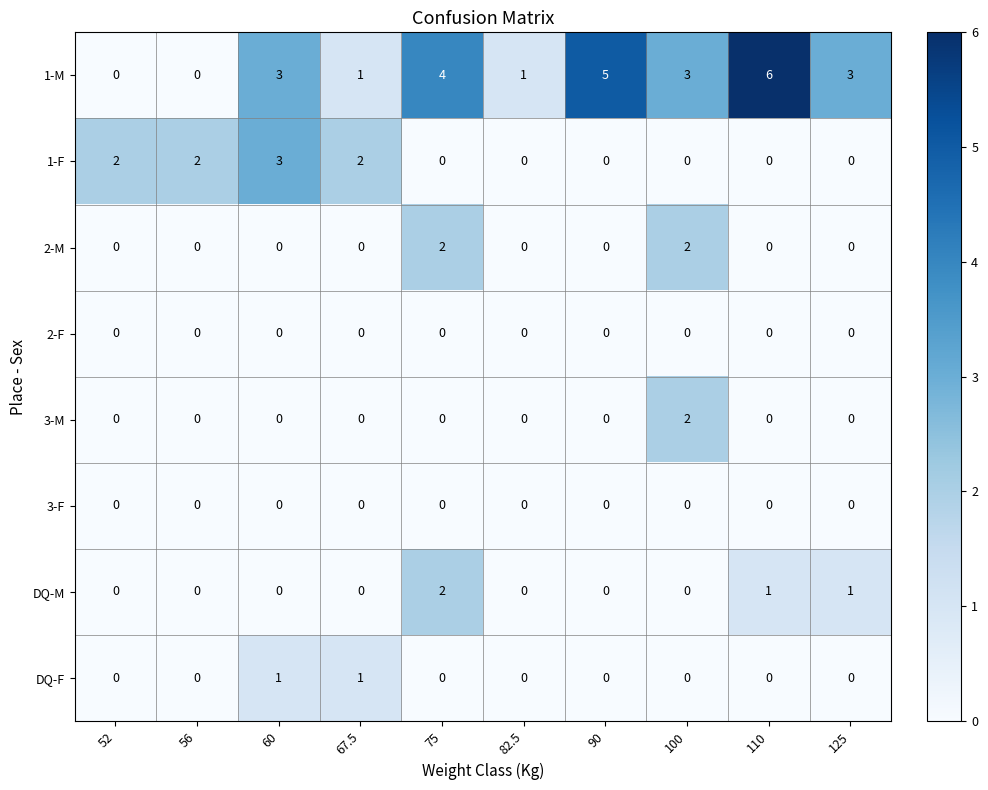

Which series has the largest range (max minus min)?

1-M